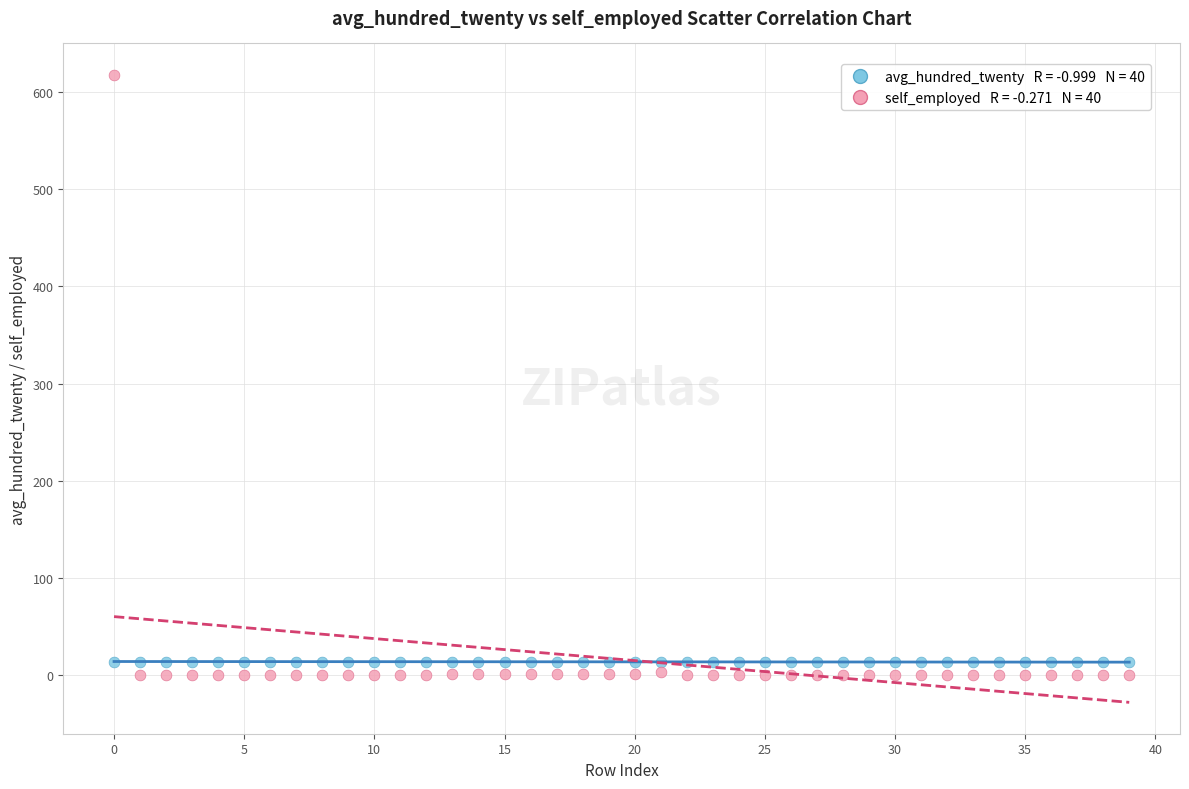

Across all data points, what is the range of Y values (max minus min)?

618.0